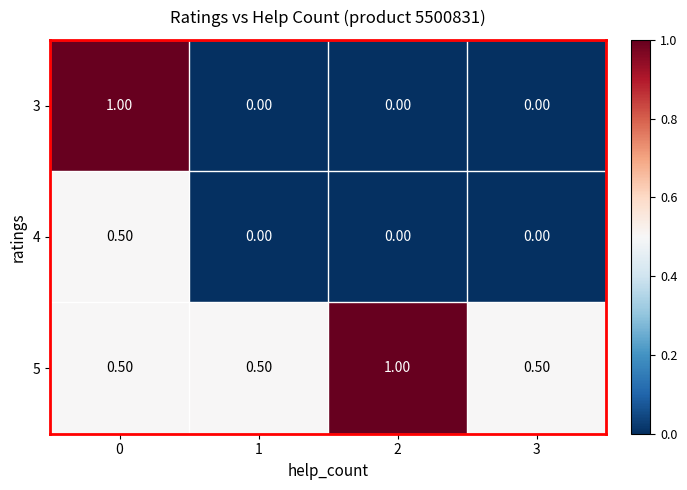

Which series has the largest total across all categories?

5